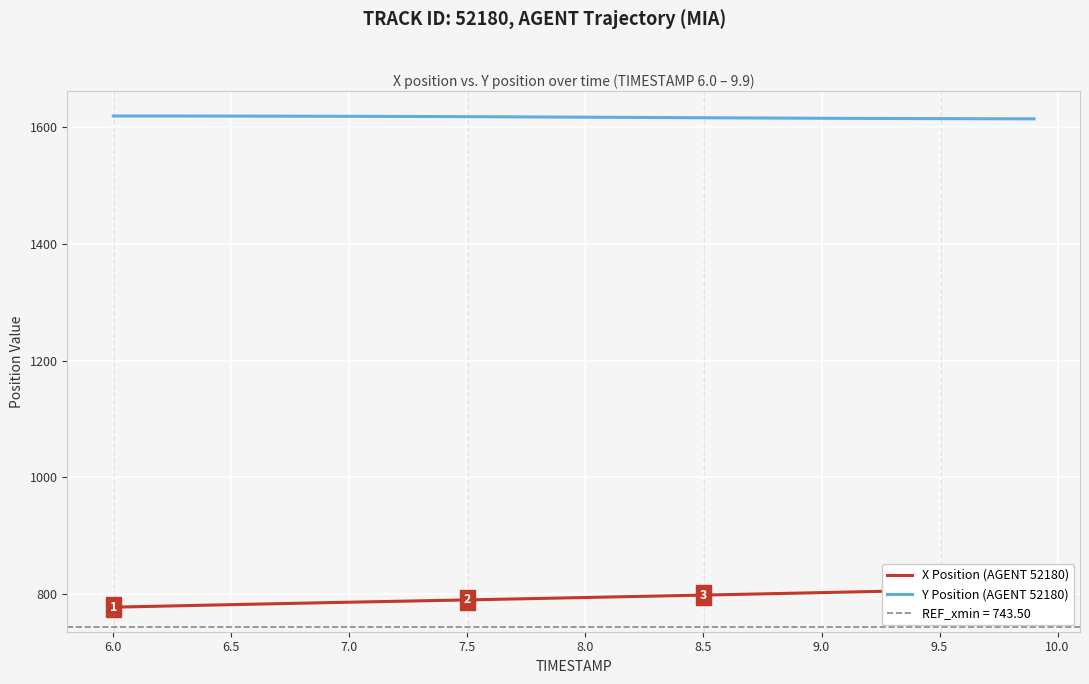

How many values in the Y Position (AGENT 52180) series exceed 1616?

24